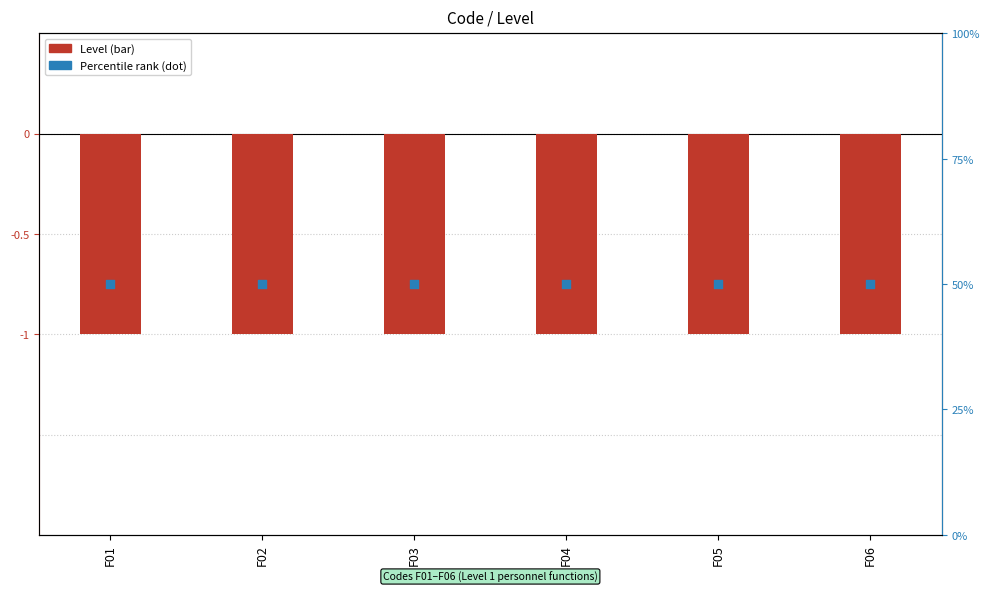

Is the value of Percentile rank at F01 greater than the value of Level (inverted) at F05?

Yes